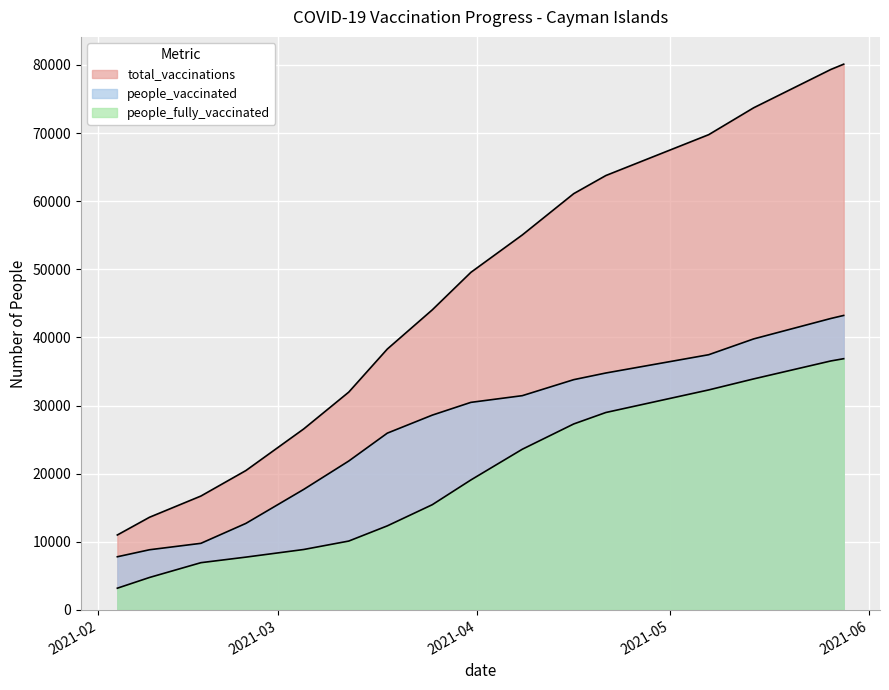

Which category has the lowest value across all series?

2021-02-04